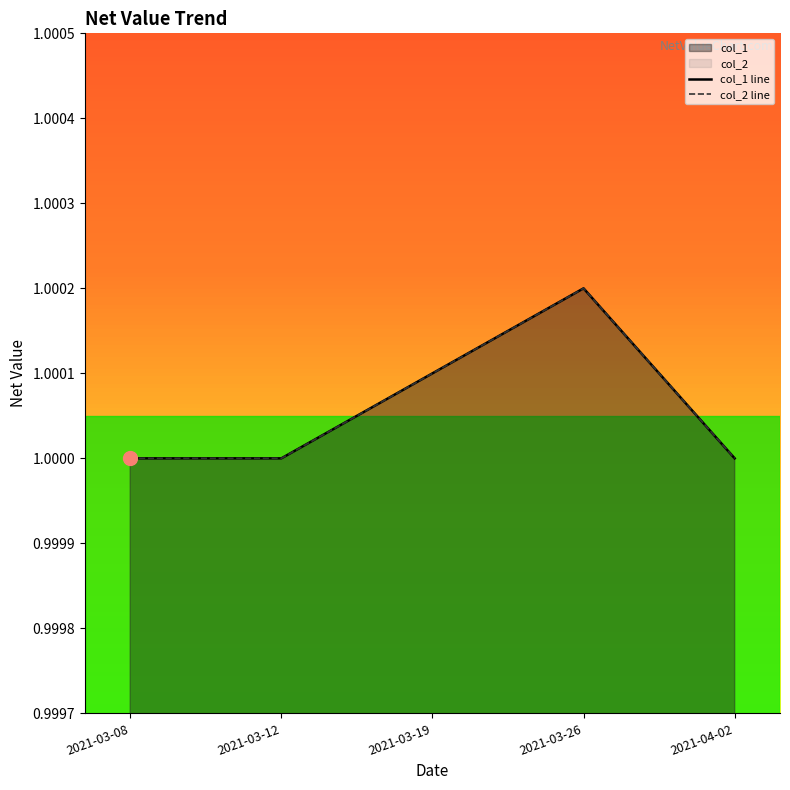

Rank the categories by col_2 line value from highest to lowest.

2021-03-26, 2021-03-19, 2021-03-08, 2021-03-12, 2021-04-02